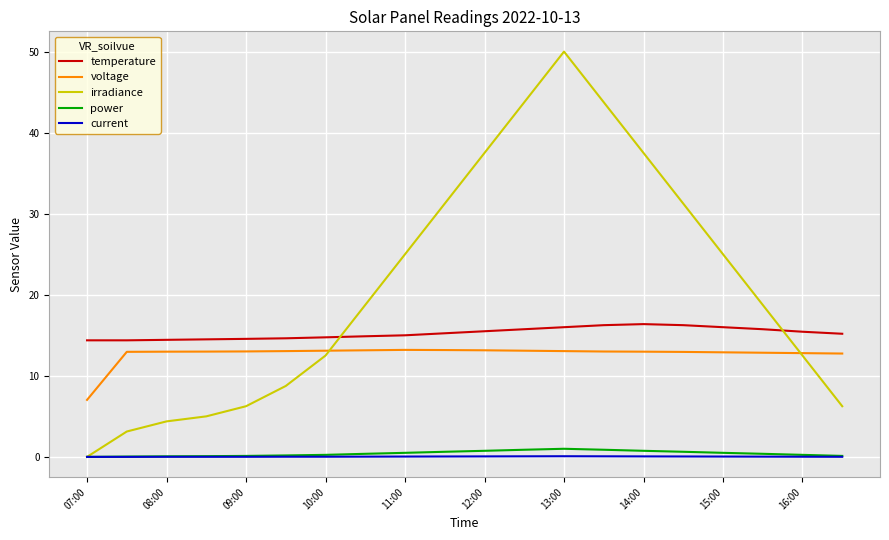

What are all the series names shown in the legend?

temperature, voltage, irradiance, power, current